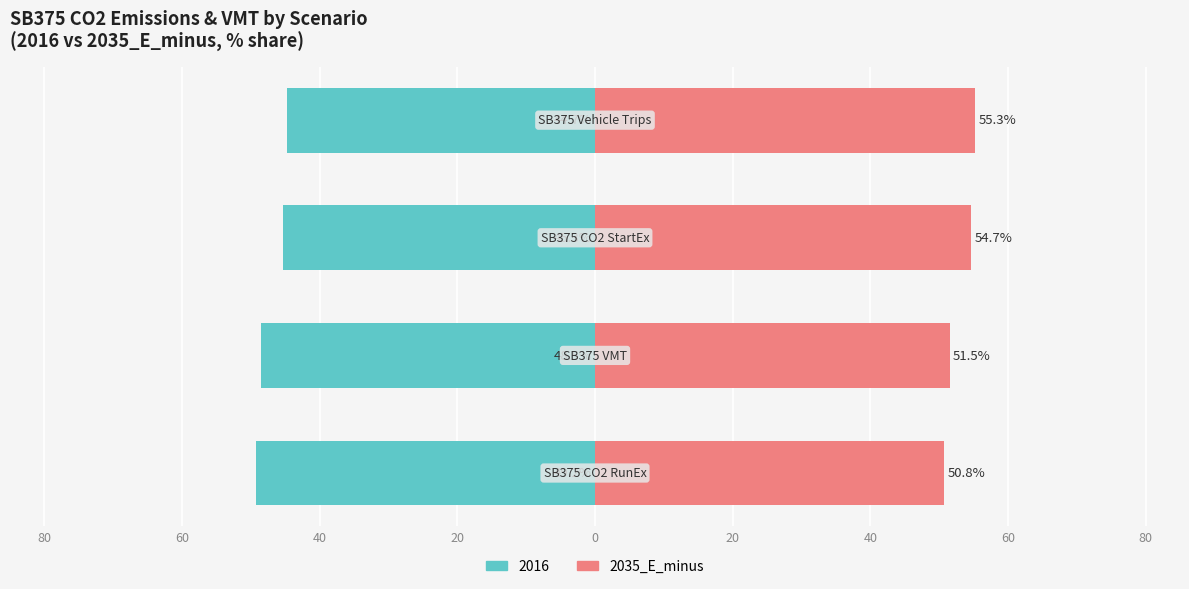

What is the value of the 3rd bar from the left?

54.7